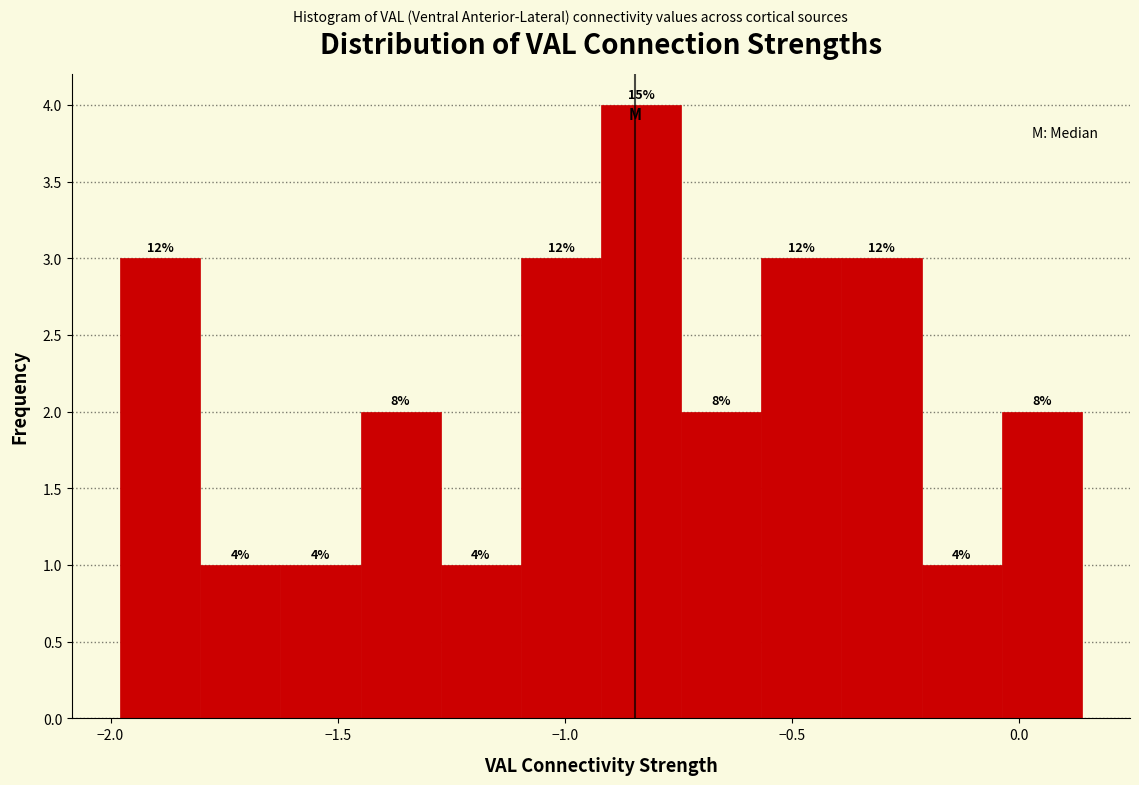

Read against the x-axis, roughly where is the centre of the tallest bar?

-0.85